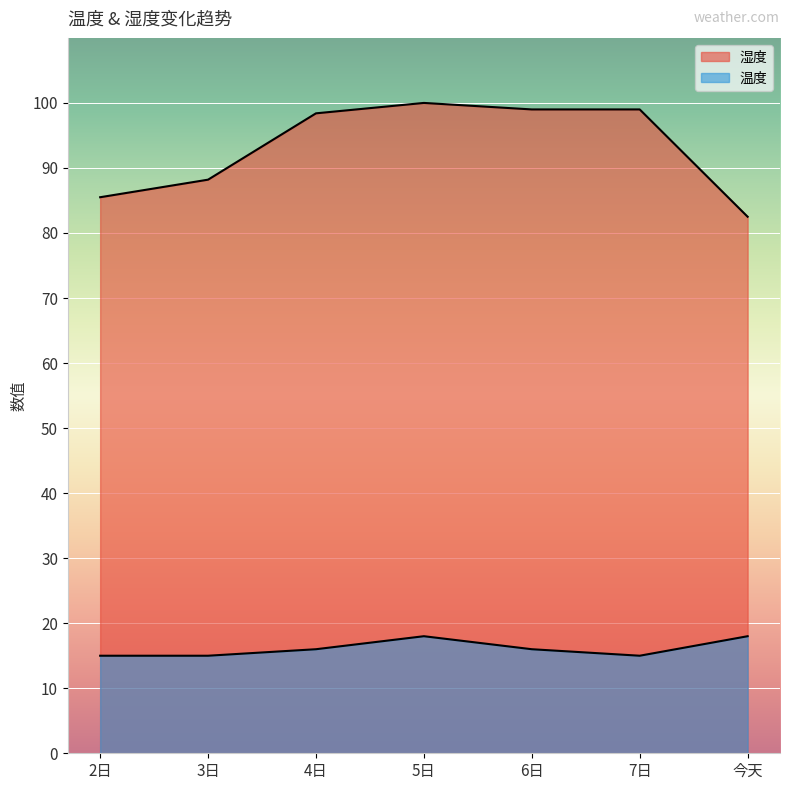

How many lines are shown in the chart?

2